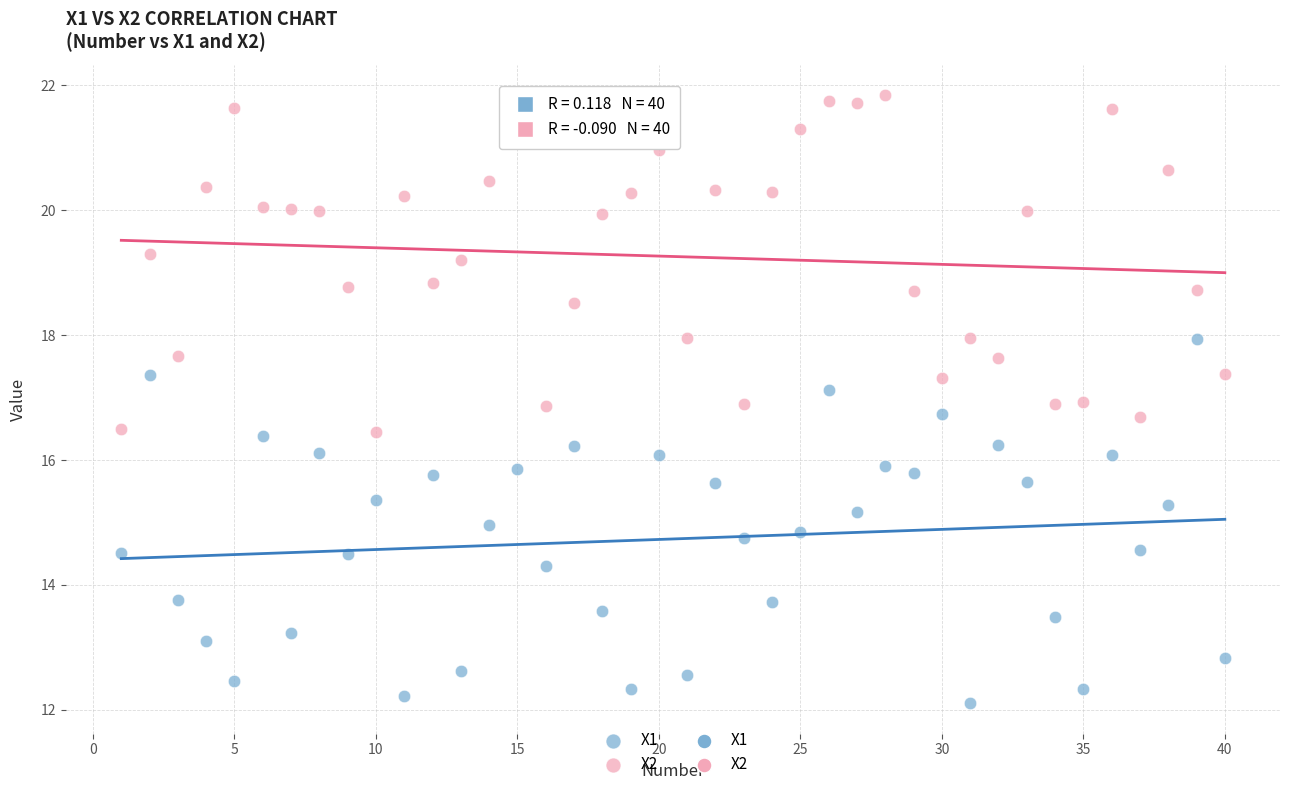

Across all data points, what is the range of Y values (max minus min)?

9.7